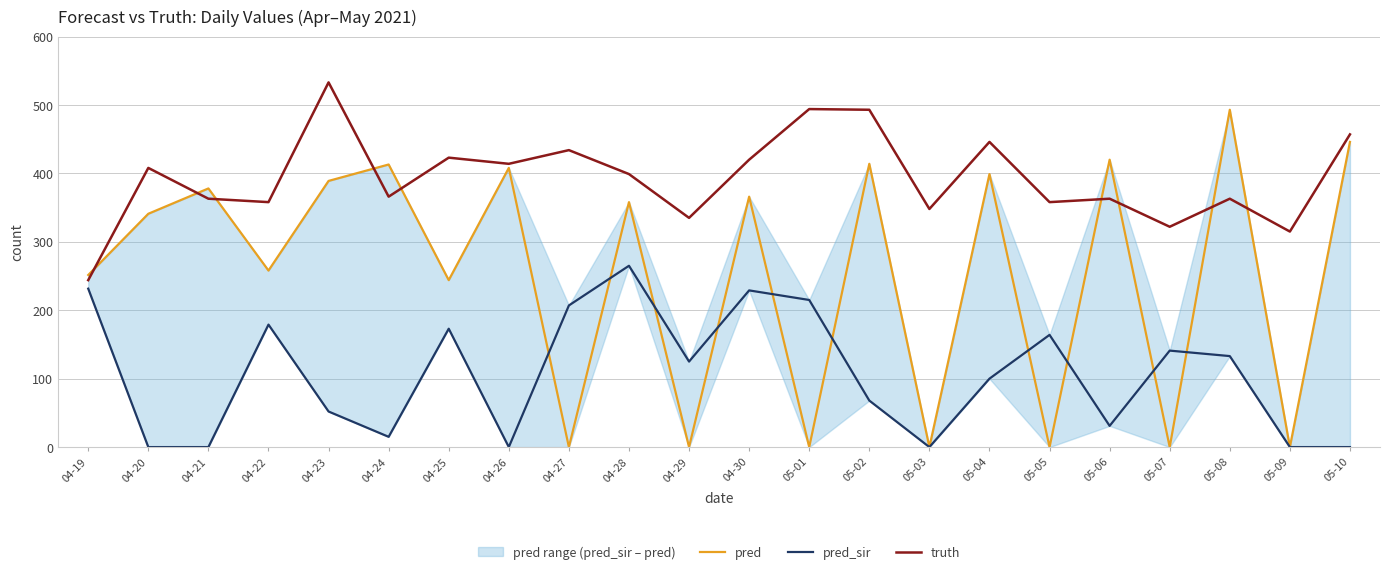

Where is the first local minimum for pred_sir?

04-24